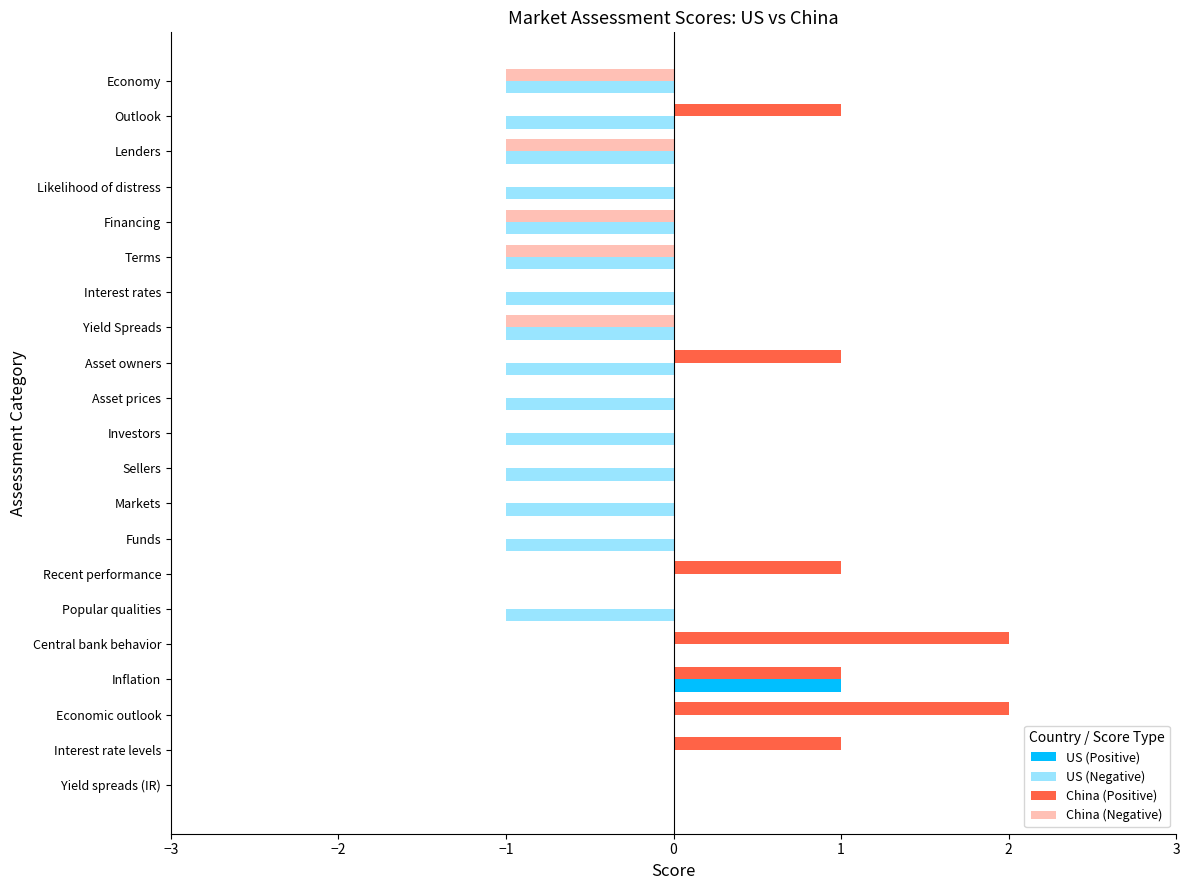

Count the number of data series in this chart.

4